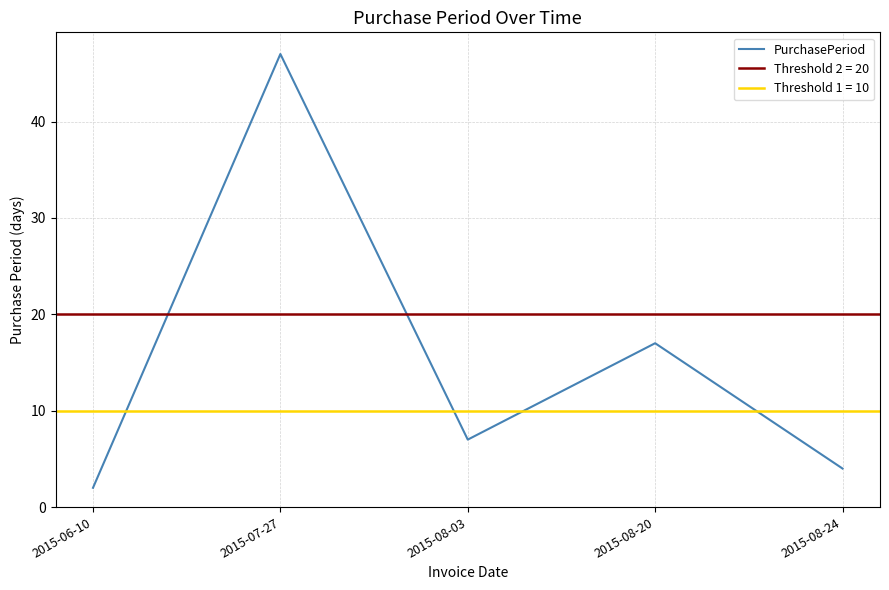

What is the difference between the maximum and second lowest values?

43